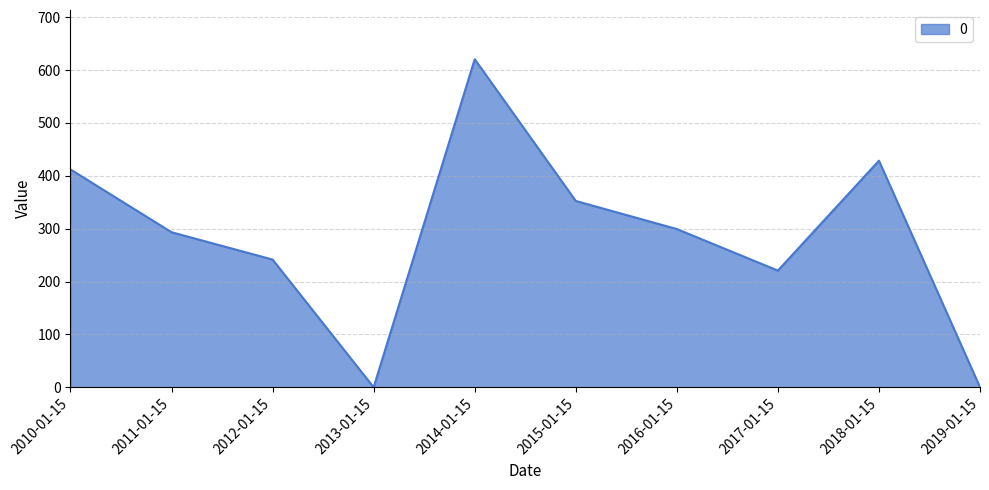

What is the difference between the maximum and second lowest values?

620.6